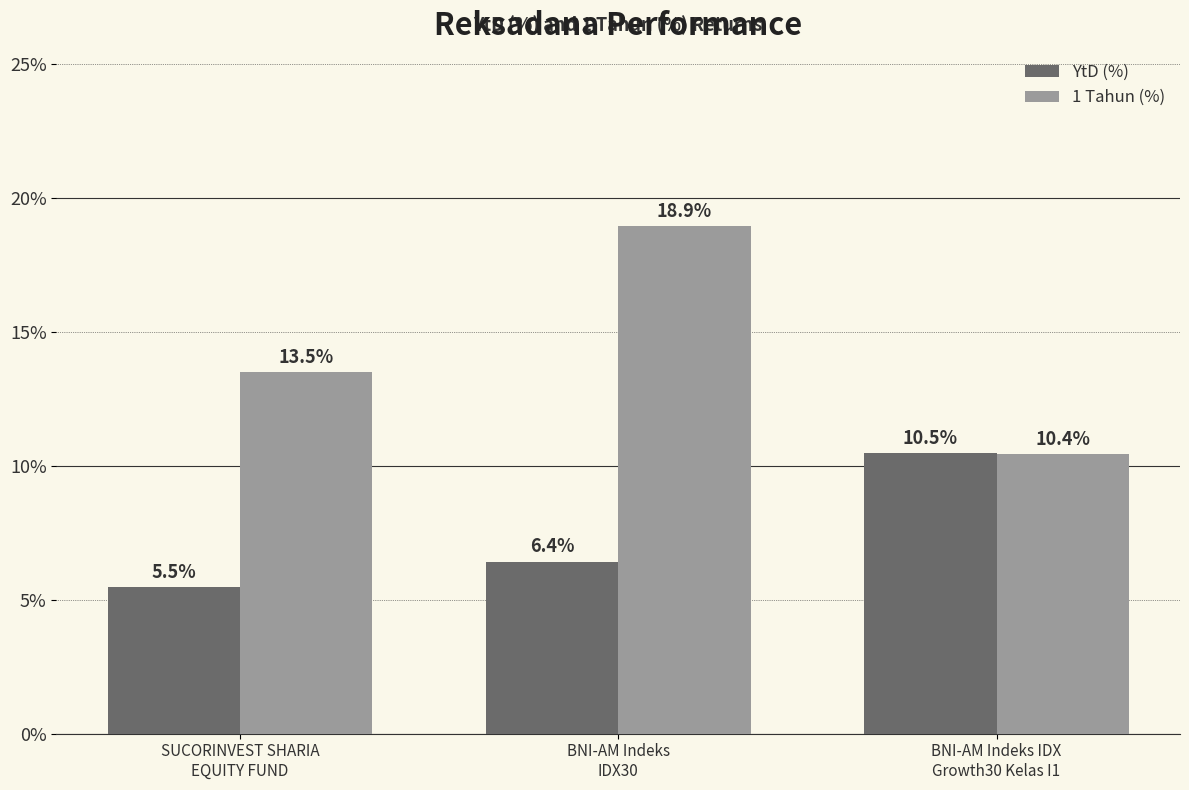

Which series changed the most between SUCORINVEST SHARIA
EQUITY FUND and BNI-AM Indeks
IDX30?

1 Tahun (%)